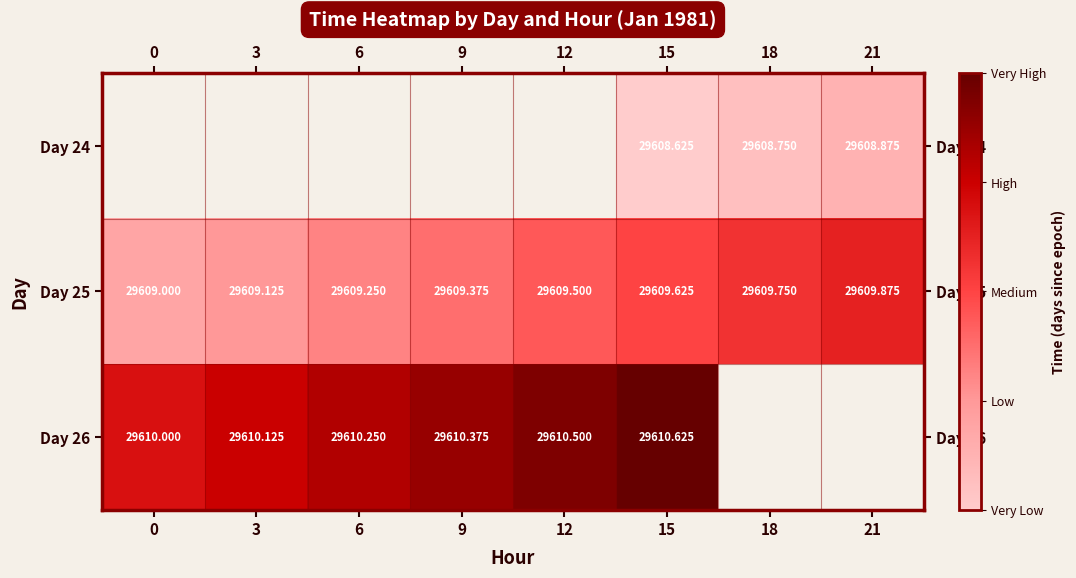

The value of Day 26 at 12 is 44837.9. True or false?

False